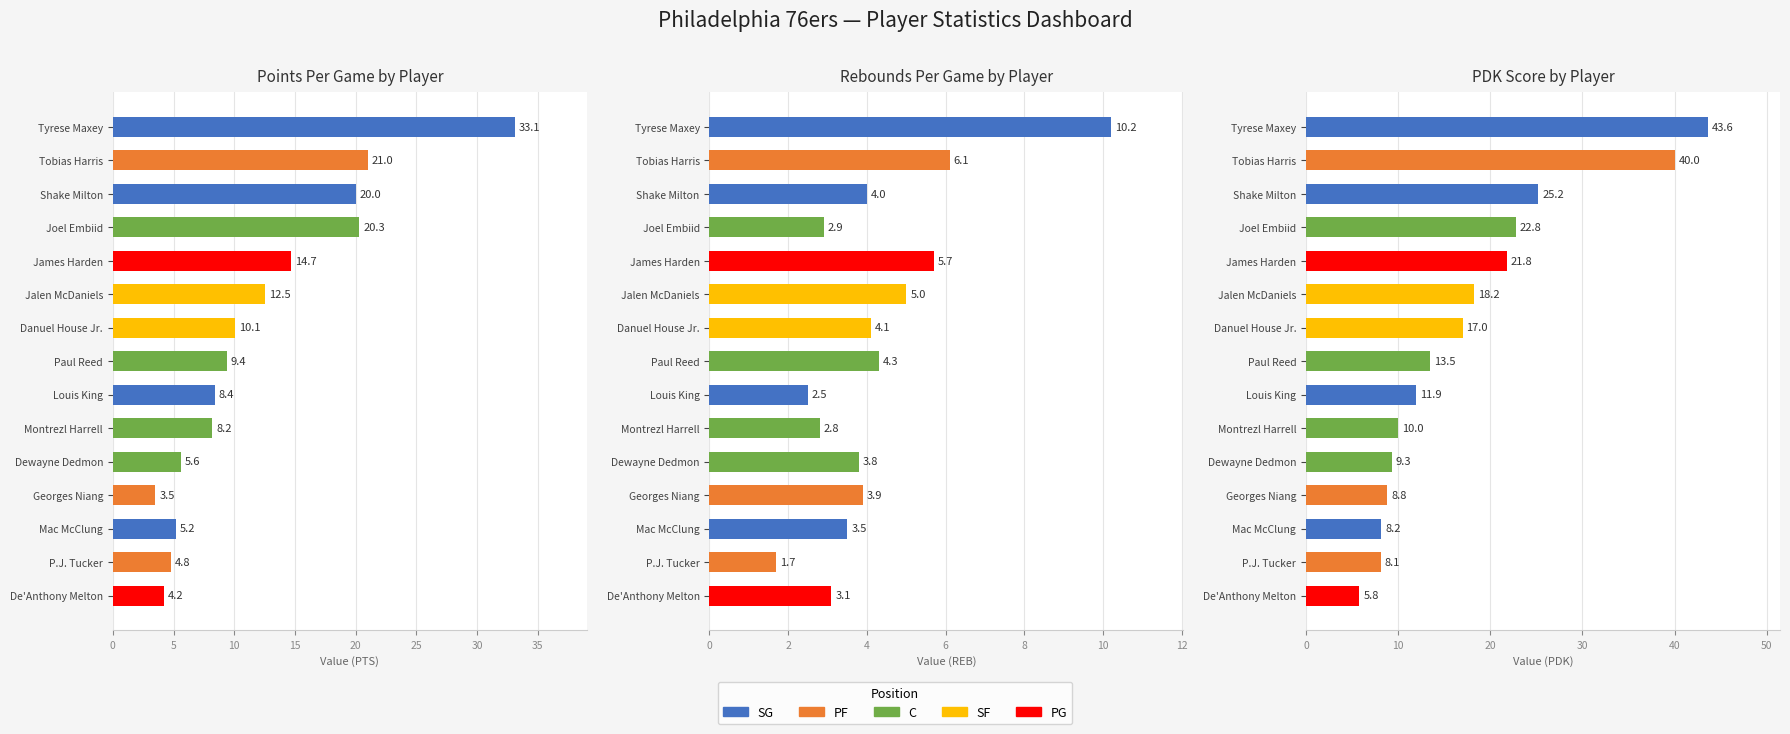

Which series changed the most between Jalen McDaniels and Danuel House Jr.?

PTS